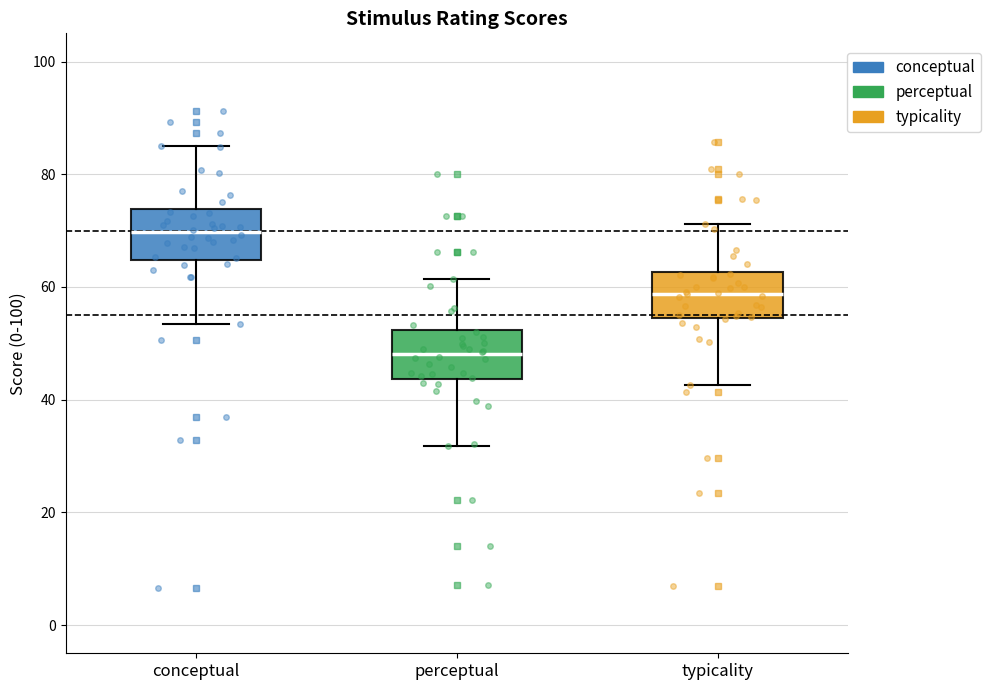

Reading left to right, read every box against the y-axis: the position of its median line, the range the box covers, and the ends of its whiskers. The values are not printed on the chart, so give them approximately, as read against the axis.

conceptual: median 70, box 64 to 74, whiskers 54 to 86
perceptual: median 48, box 44 to 52, whiskers 32 to 62
typicality: median 58, box 54 to 62, whiskers 42 to 72